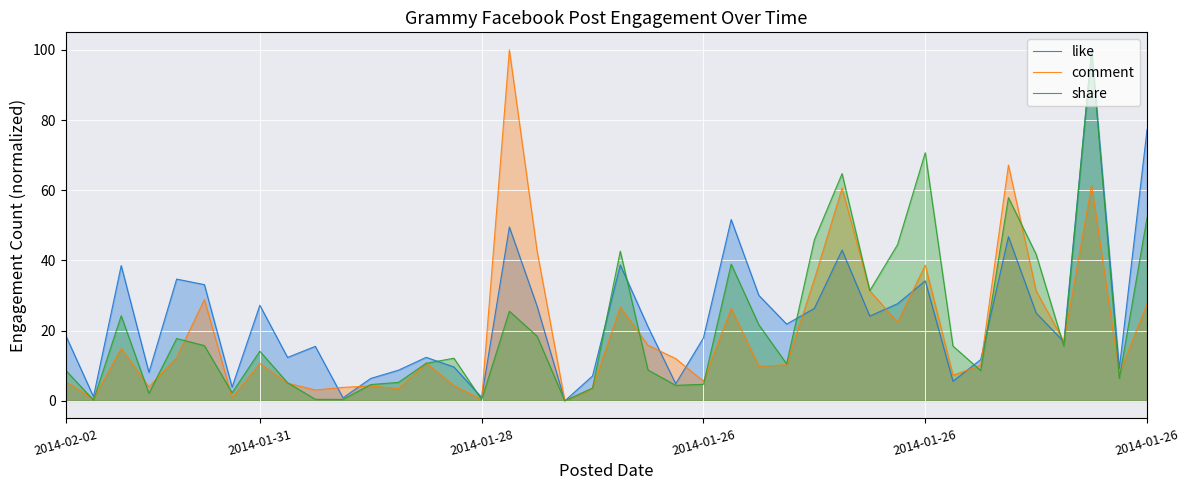

What is the value of the comment point at the 37th from the left?

17.0